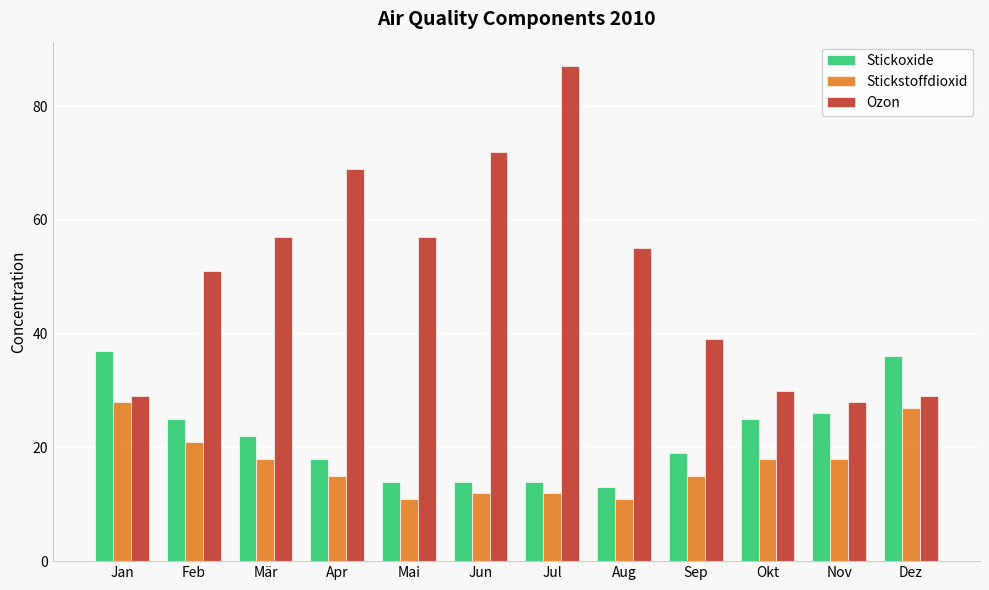

Reading left to right, extract all data points from this chart.

Stickoxide: 37	25	22	18	14	14	14	13	19	25	26	36
Stickstoffdioxid: 28	21	18	15	11	12	12	11	15	18	18	27
Ozon: 29	51	57	69	57	72	87	55	39	30	28	29